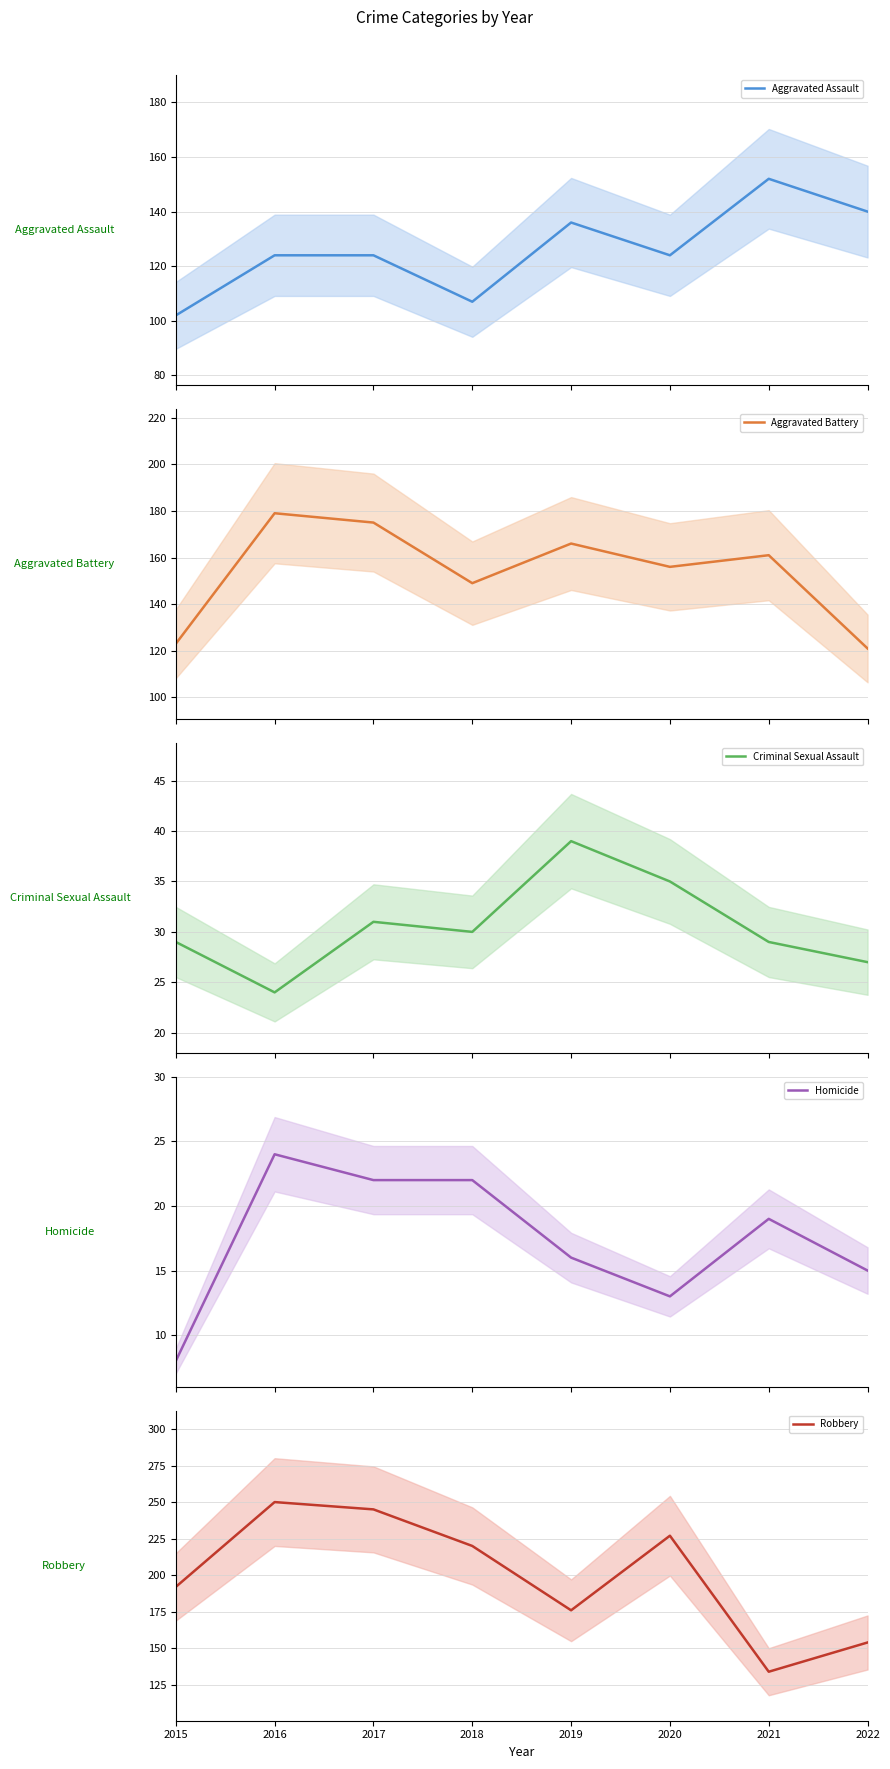

List the labels in order of Aggravated Battery value, largest first.

2016, 2017, 2019, 2021, 2020, 2018, 2015, 2022